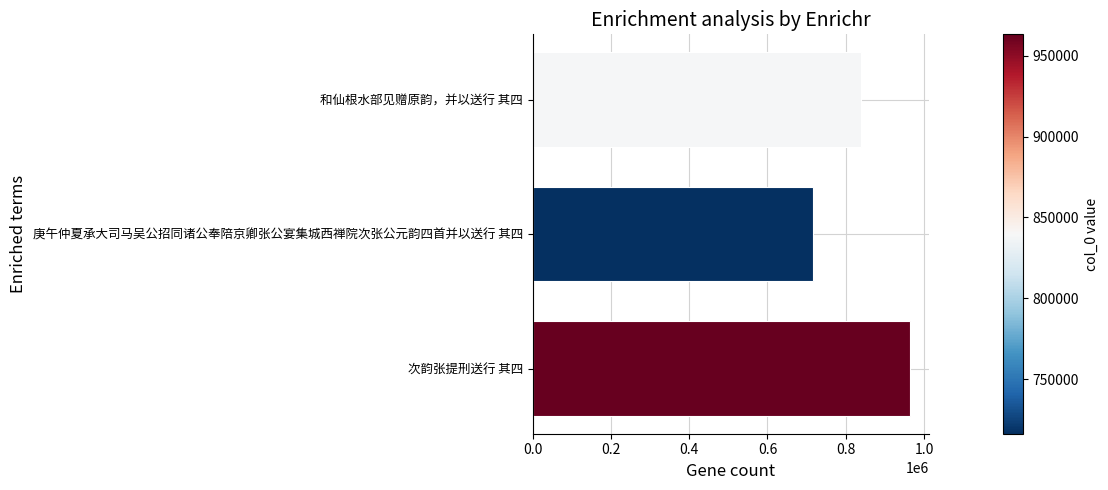

Rank the categories by value from lowest to highest.

庚午仲夏承大司马吴公招同诸公奉陪京卿张公宴集城西禅院次张公元韵四首并以送行 其四, 和仙根水部见赠原韵，并以送行 其四, 次韵张提刑送行 其四